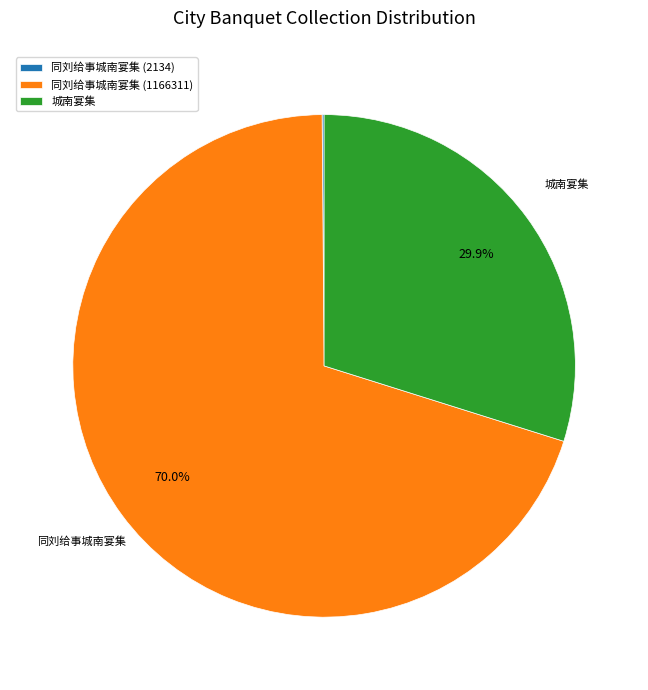

Is the sum of 同刘给事城南宴集 (1166311) and 城南宴集 greater than half?

Yes